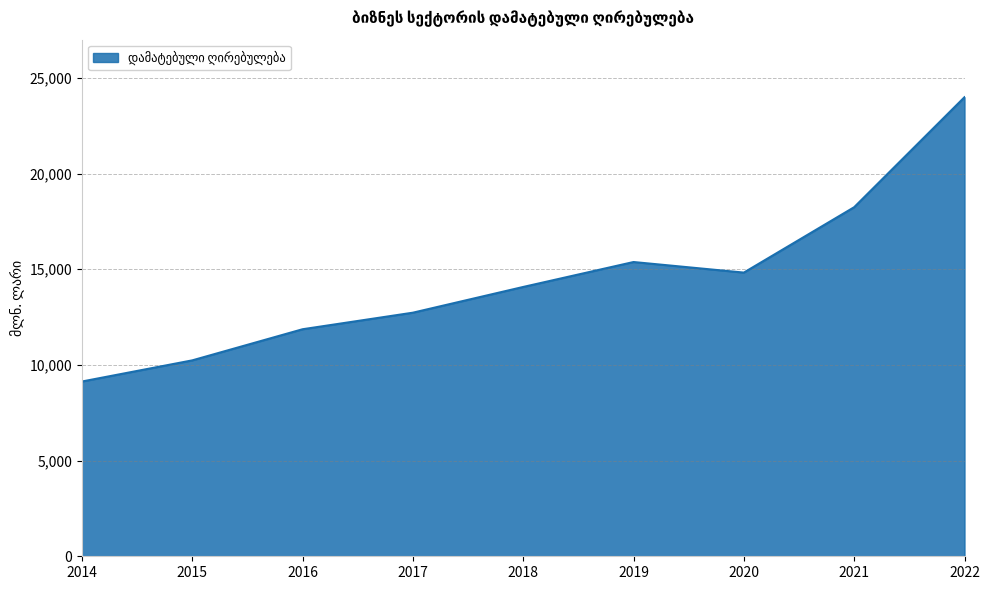

What value does the data have at 2016?

11865.4